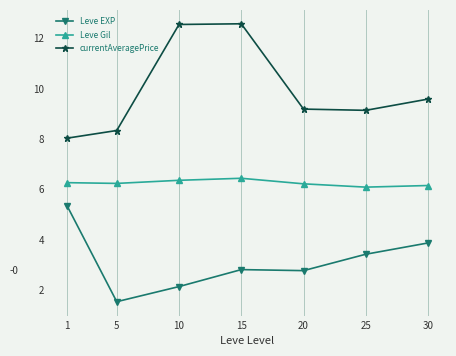

What is the approximate value of Leve EXP at 30?

3.9